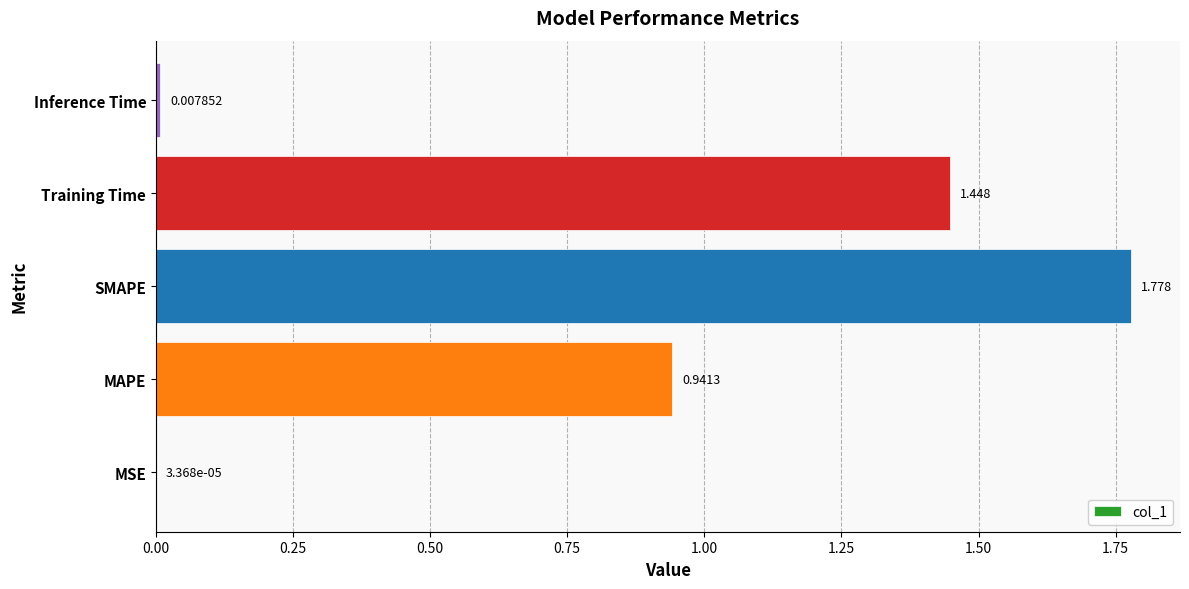

Which label corresponds to the largest value in the chart?

SMAPE